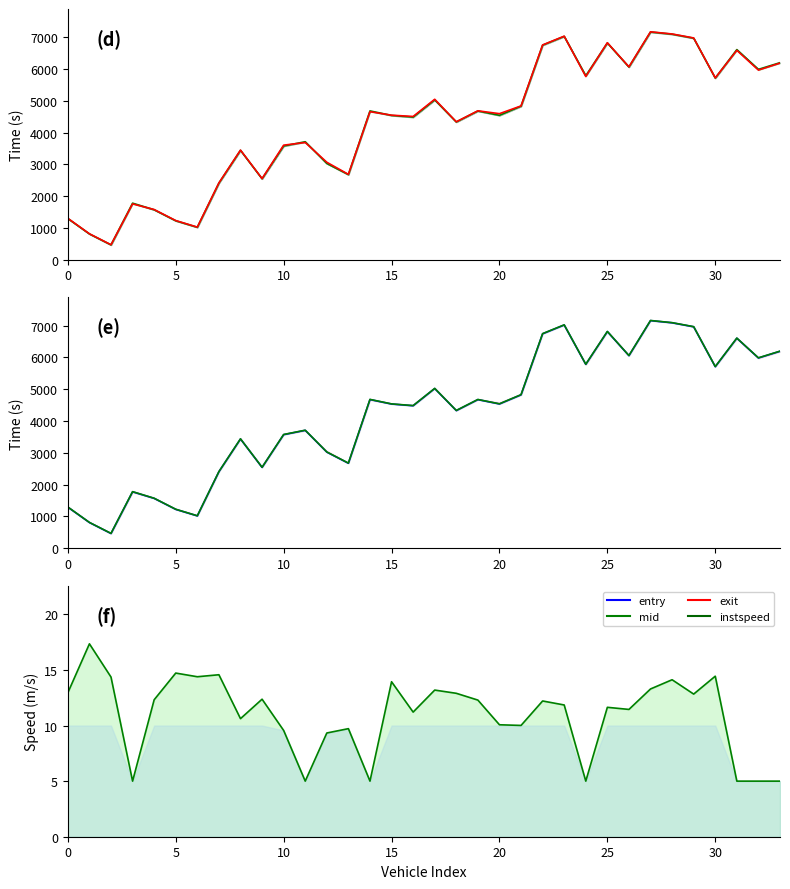

How many times do mid and exit cross each other?

9